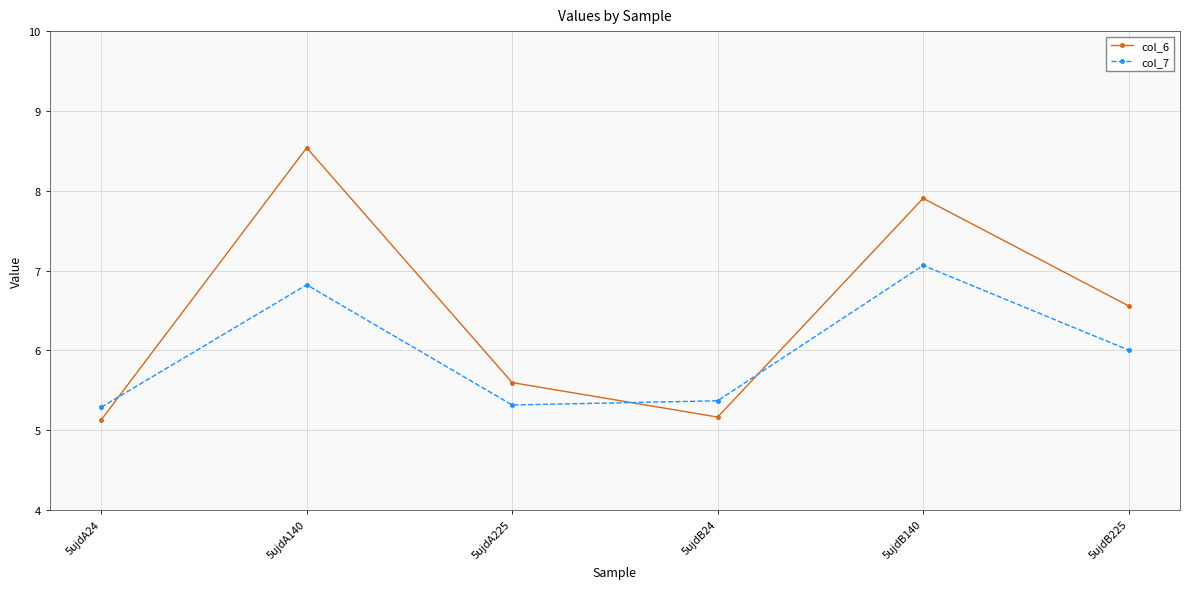

Where is the first local maximum for col_6?

5ujdA140